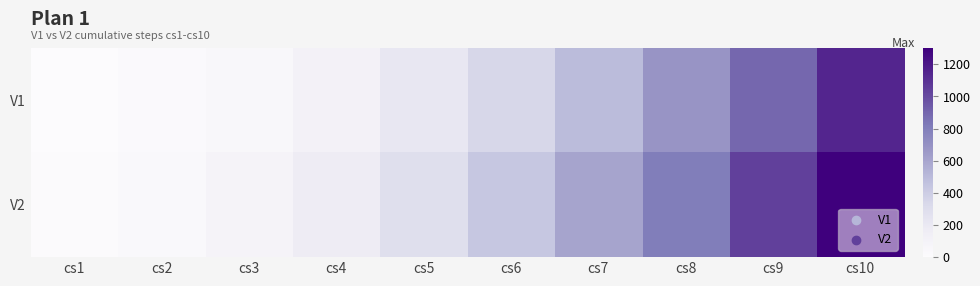

What is the total value across all series at cs8?

1486